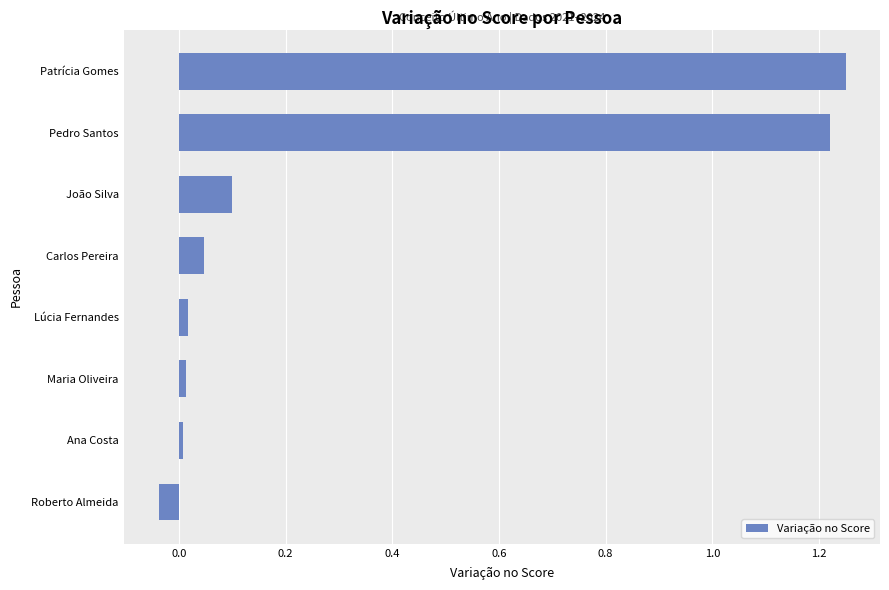

How many bars are there in total?

8